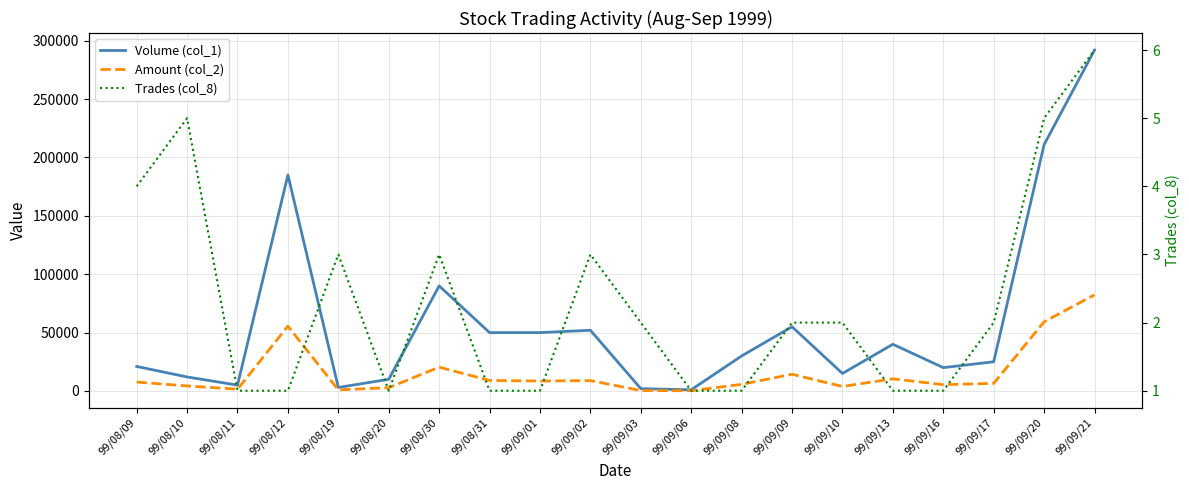

Is this an area chart (filled region under the line)?

No